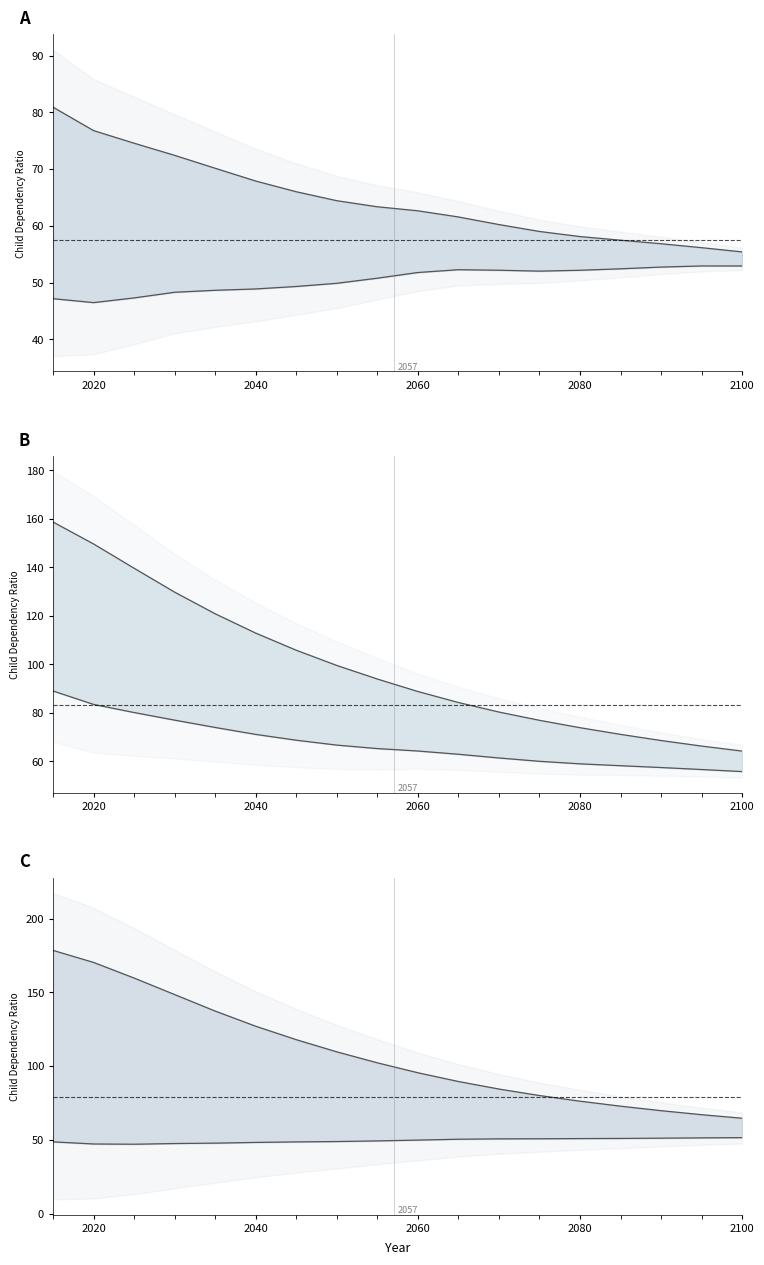

True or false: More developed regions has more than 2 points higher than both neighbors.

False